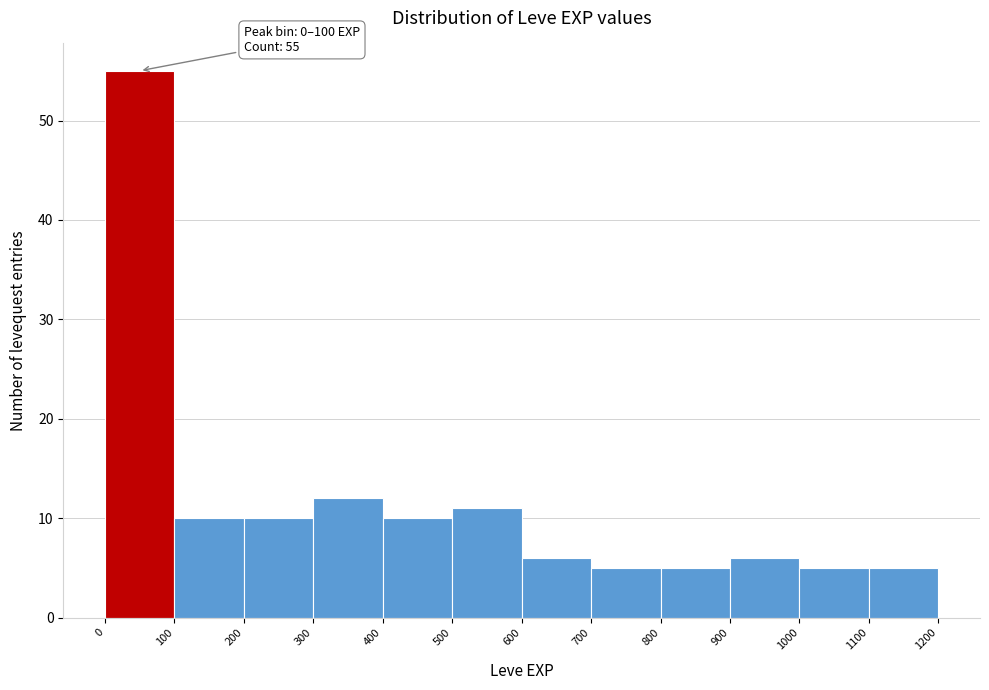

Which range on the x-axis has the tallest bar?

0 to 100